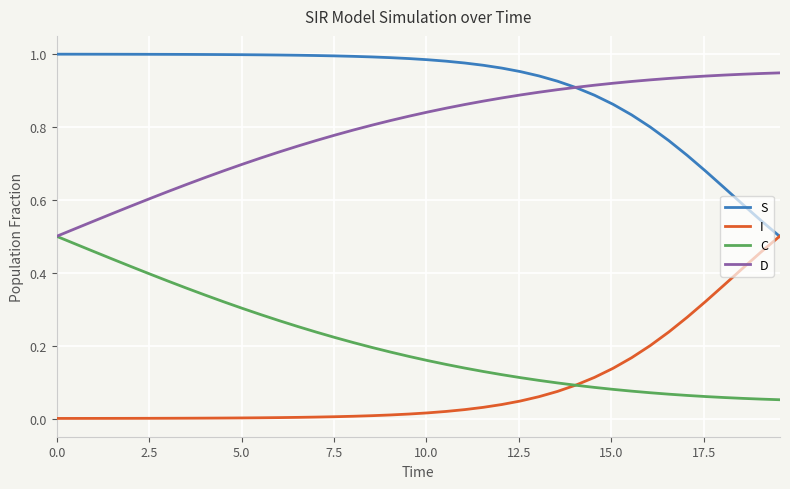

True or false: C and S intersect in this chart.

False